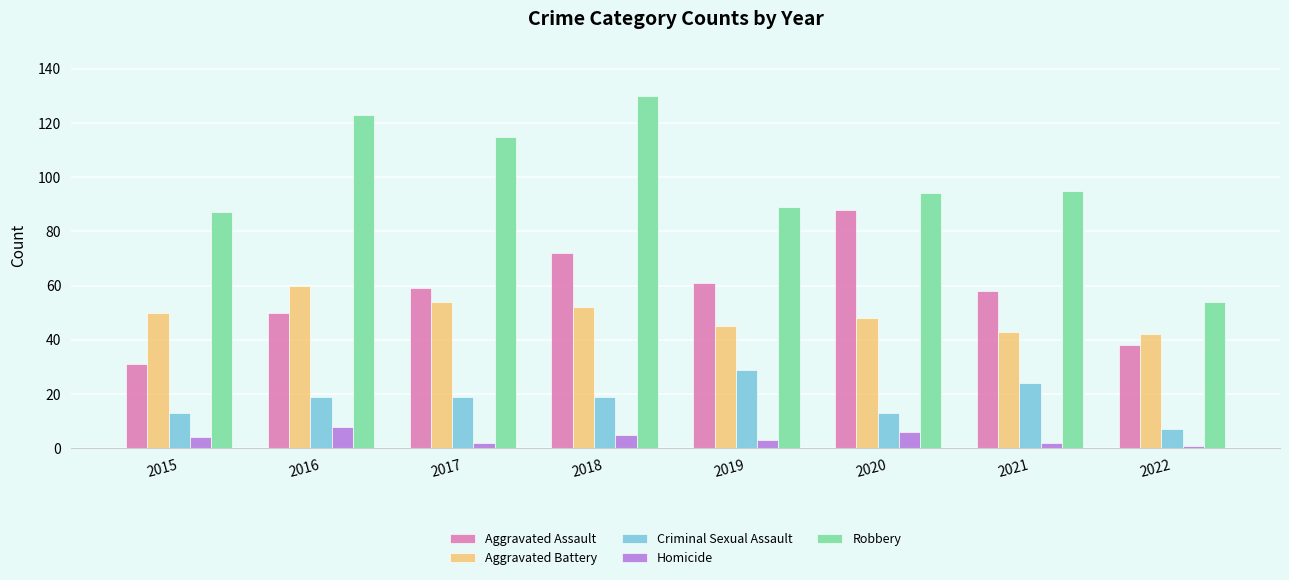

How many bars are there in total?

40